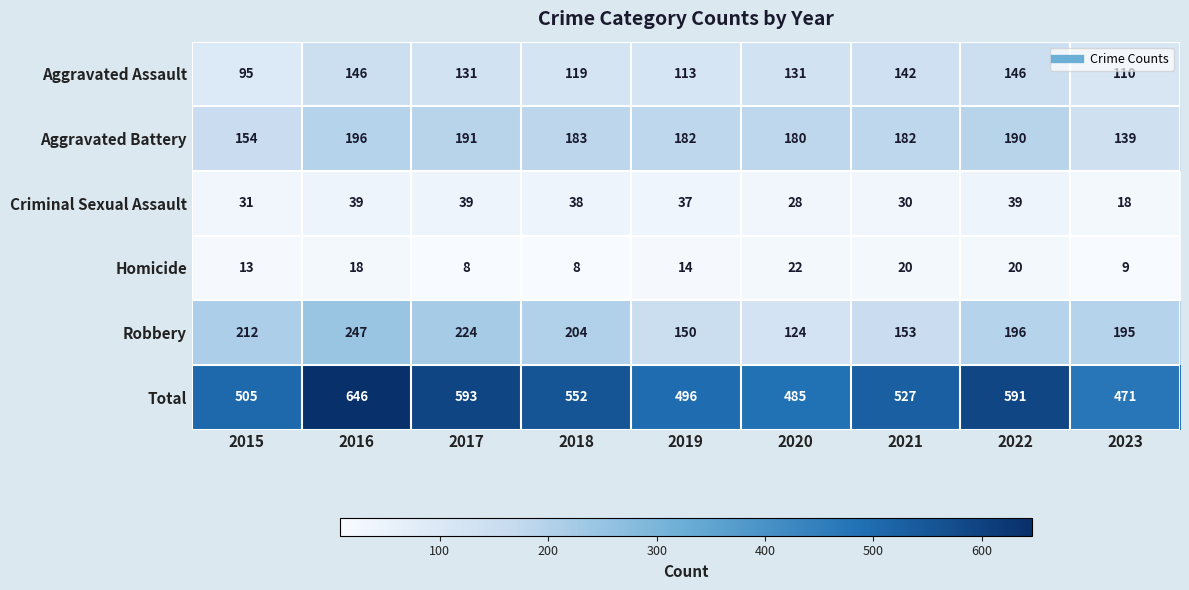

Rank the series at 2020 from highest to lowest value.

Total, Aggravated Battery, Aggravated Assault, Robbery, Criminal Sexual Assault, Homicide